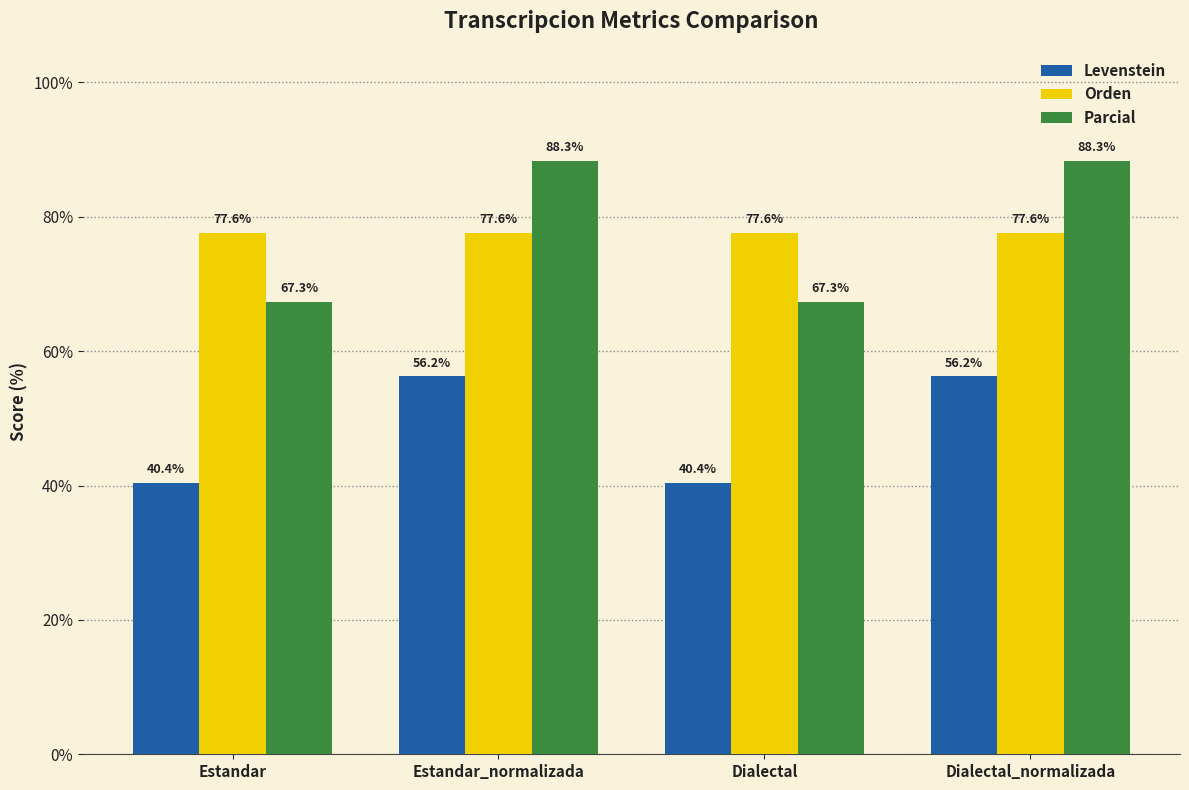

How many bars are there in each group?

3